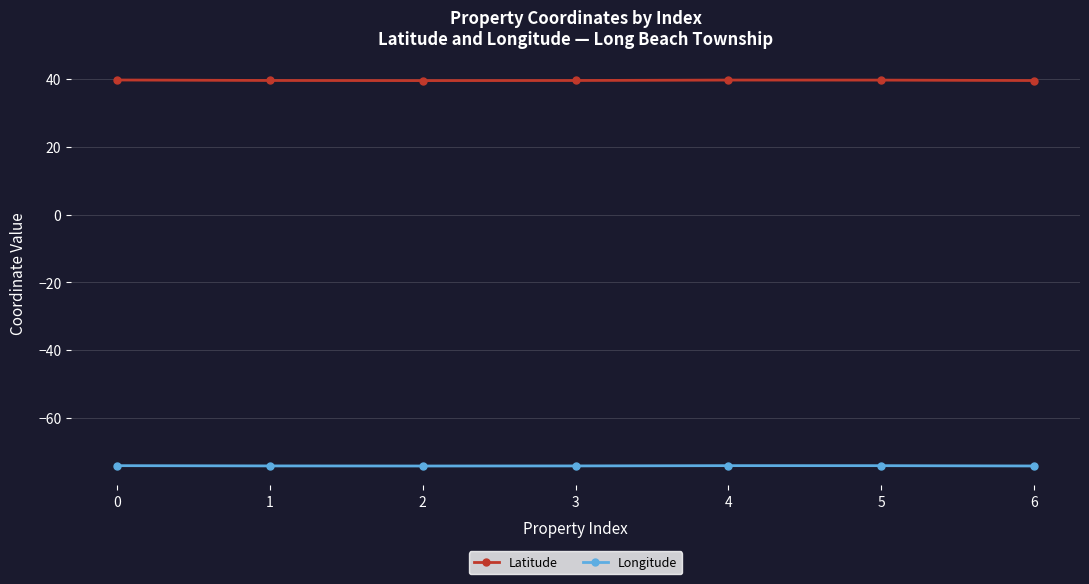

What value does the Latitude series have at 2?

39.6